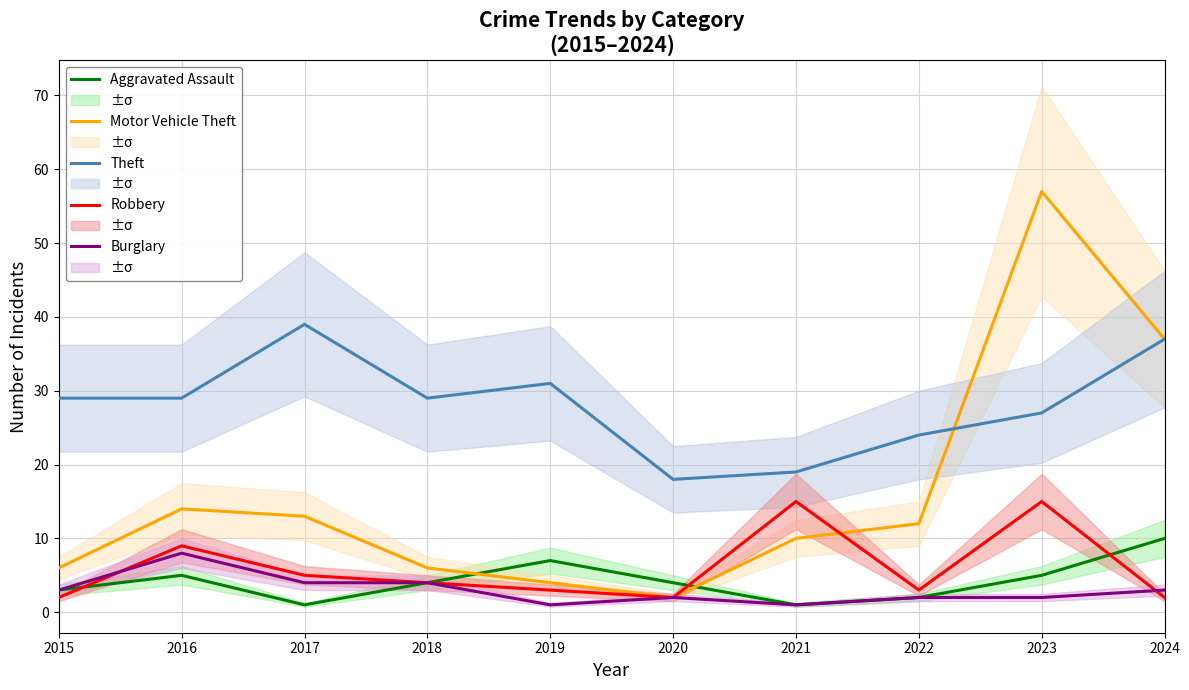

Reading left to right, list all the values displayed in this chart.

Aggravated Assault: 2015=3	2016=5	2017=1	2018=4	2019=7	2020=4	2021=1	2022=2	2023=5	2024=10
Motor Vehicle Theft: 2015=6	2016=14	2017=13	2018=6	2019=4	2020=2	2021=10	2022=12	2023=57	2024=37
Theft: 2015=29	2016=29	2017=39	2018=29	2019=31	2020=18	2021=19	2022=24	2023=27	2024=37
Robbery: 2015=2	2016=9	2017=5	2018=4	2019=3	2020=2	2021=15	2022=3	2023=15	2024=2
Burglary: 2015=3	2016=8	2017=4	2018=4	2019=1	2020=2	2021=1	2022=2	2023=2	2024=3